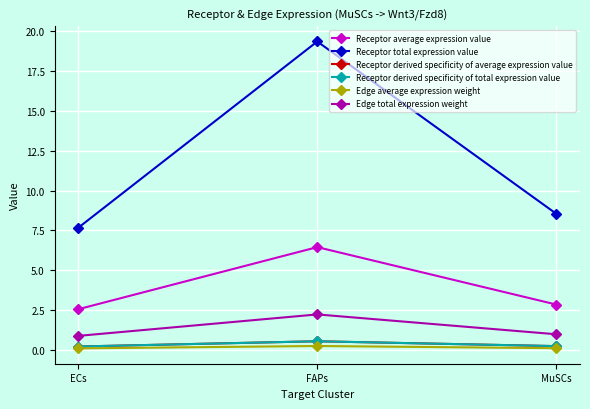

What is the maximum value for Edge average expression weight?

0.2